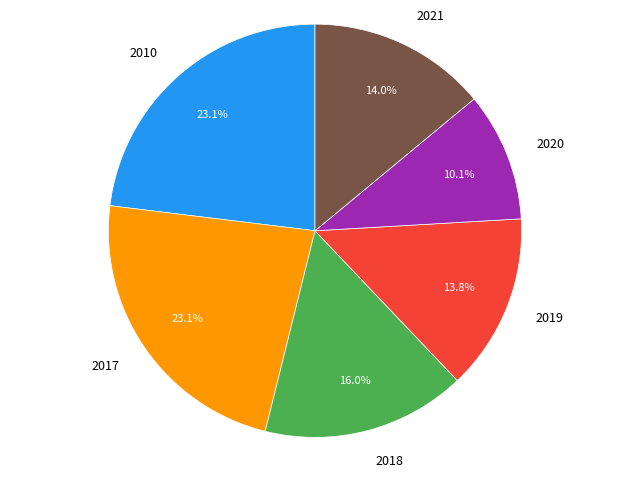

The 2017 slice represents 23% of the pie. True or false?

True